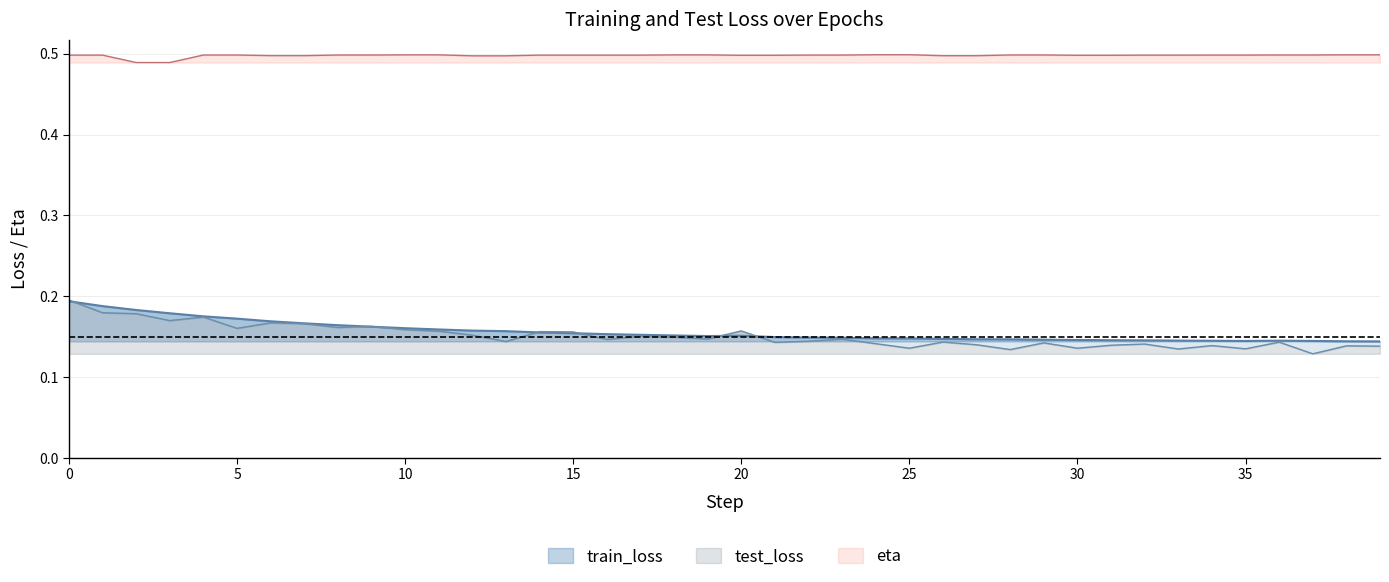

What is the value of the train_loss point at the 26th from the left?

0.1